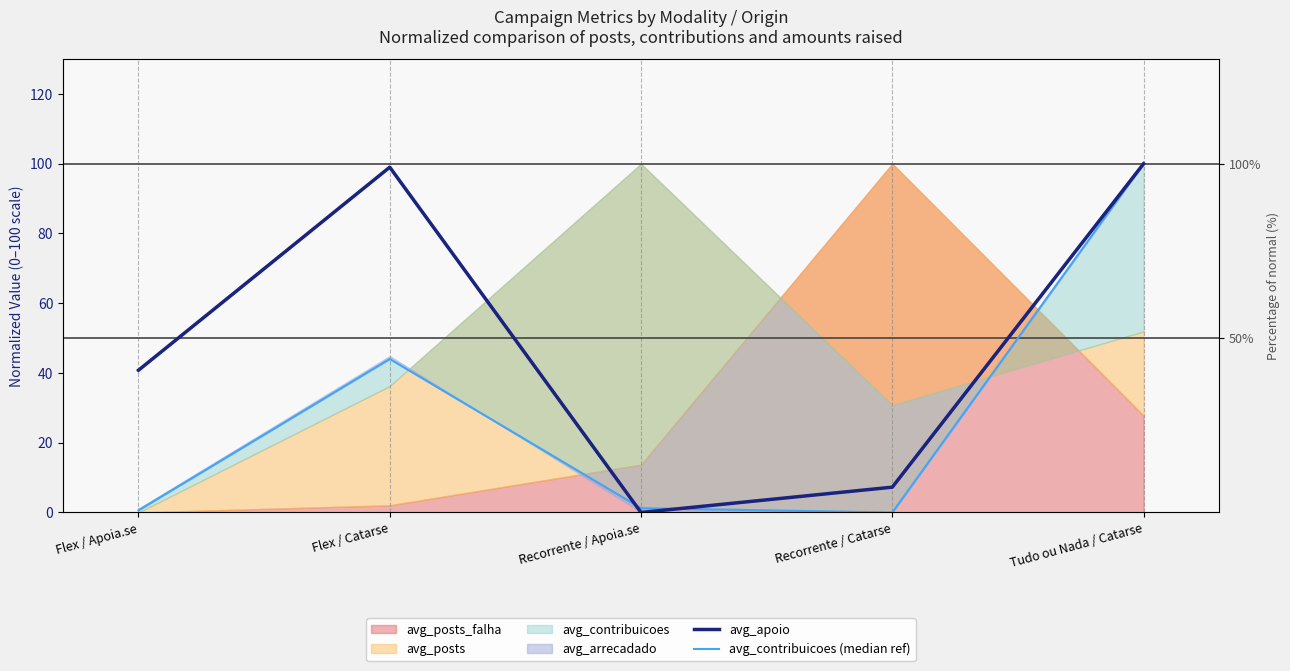

How many values in avg_contribuicoes (median ref) are above zero?

4